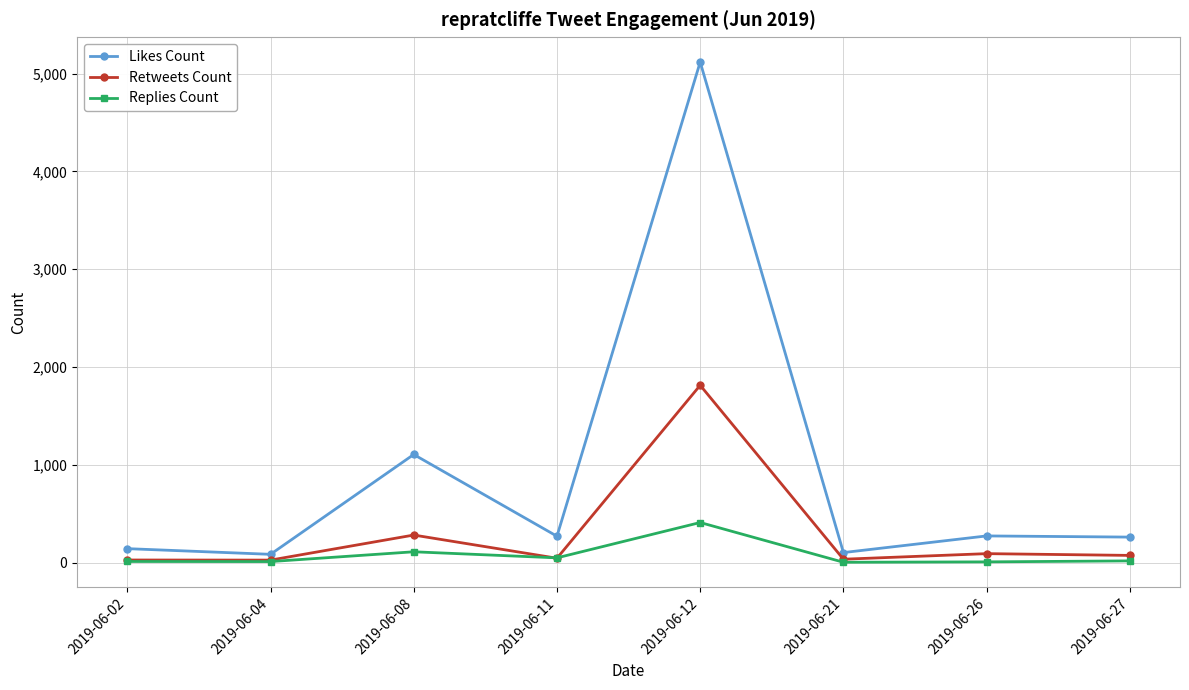

Where is the first local maximum for Likes Count?

2019-06-08